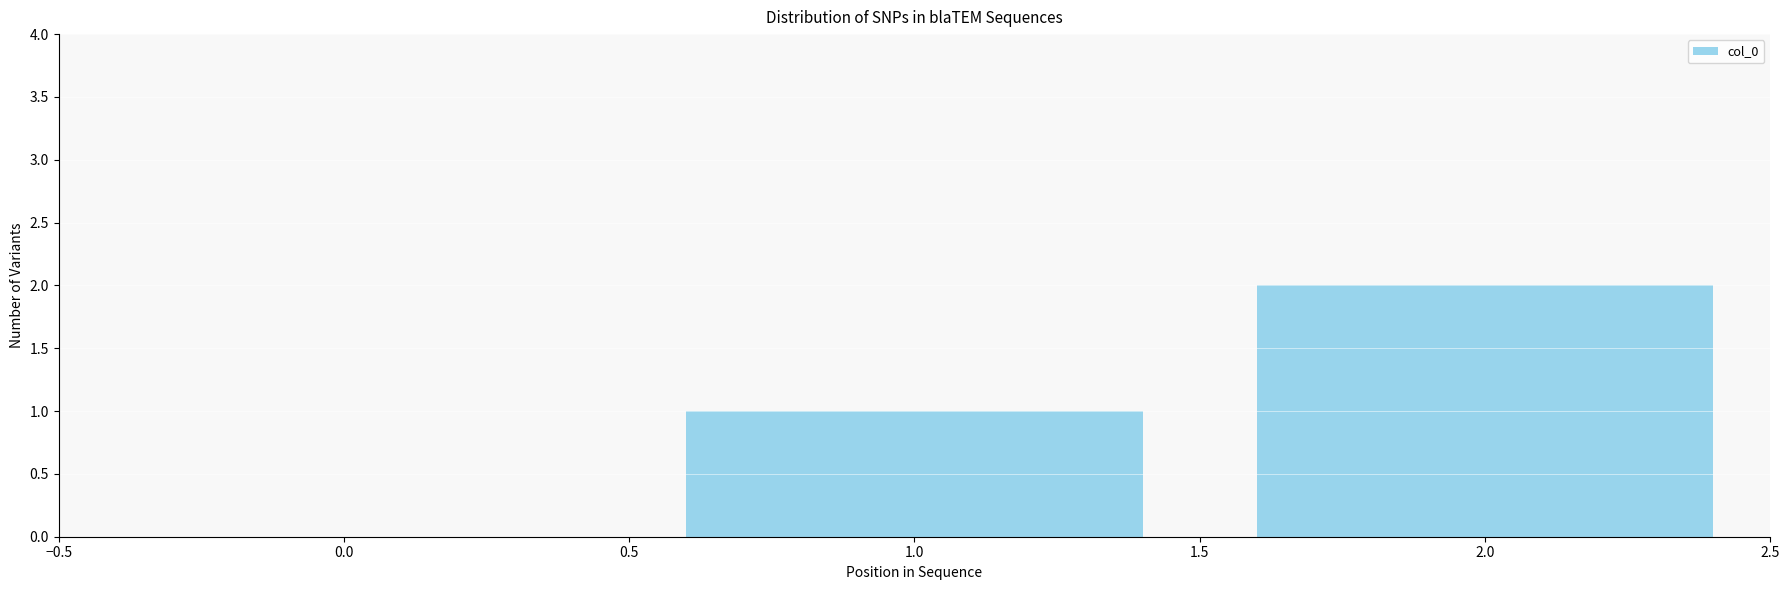

Which category has the highest value across all series?

2.0